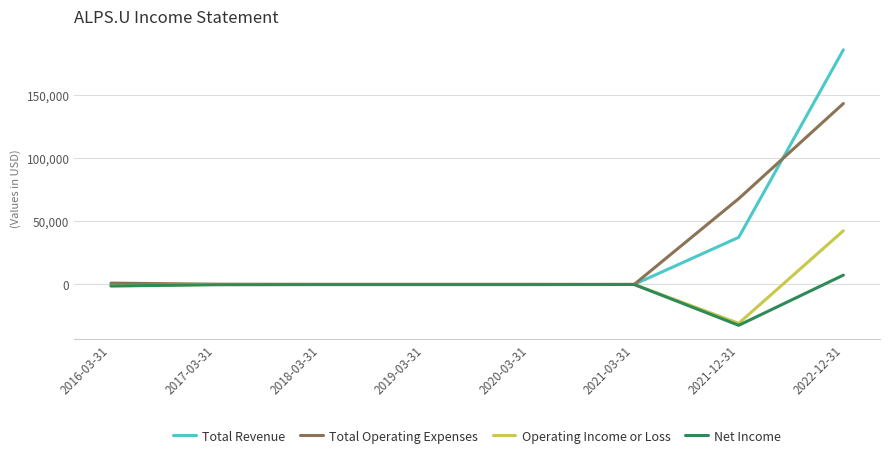

What is the sum of all Operating Income or Loss values?

10700